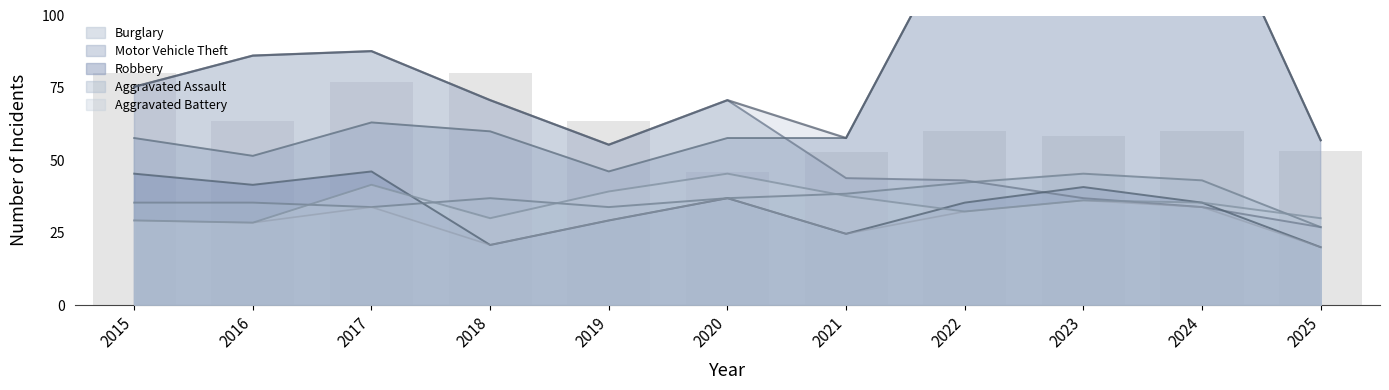

Reading left to right, list all the values displayed in this chart.

Theft: 2015=80.0	2016=63.5	2017=77.2	2018=80.0	2019=63.5	2020=46.0	2021=53.0	2022=60.3	2023=58.6	2024=60.0	2025=53.1
Burglary: 2015=75.4	2016=86.2	2017=87.7	2018=70.8	2019=55.4	2020=70.8	2021=43.8	2022=43.1	2023=36.9	2024=33.8	2025=26.9
Motor Vehicle Theft: 2015=57.7	2016=51.5	2017=63.1	2018=60.0	2019=46.2	2020=57.7	2021=57.7	2022=134.6	2023=186.9	2024=146.2	2025=56.9
Robbery: 2015=45.4	2016=41.5	2017=46.2	2018=20.8	2019=29.2	2020=36.9	2021=24.6	2022=35.4	2023=40.8	2024=35.4	2025=20.0
Aggravated Assault: 2015=35.4	2016=35.4	2017=33.8	2018=36.9	2019=33.8	2020=36.9	2021=38.5	2022=42.3	2023=45.4	2024=43.1	2025=26.9
Aggravated Battery: 2015=29.2	2016=28.5	2017=41.5	2018=30.0	2019=39.2	2020=45.4	2021=37.7	2022=32.3	2023=36.2	2024=35.4	2025=30.0